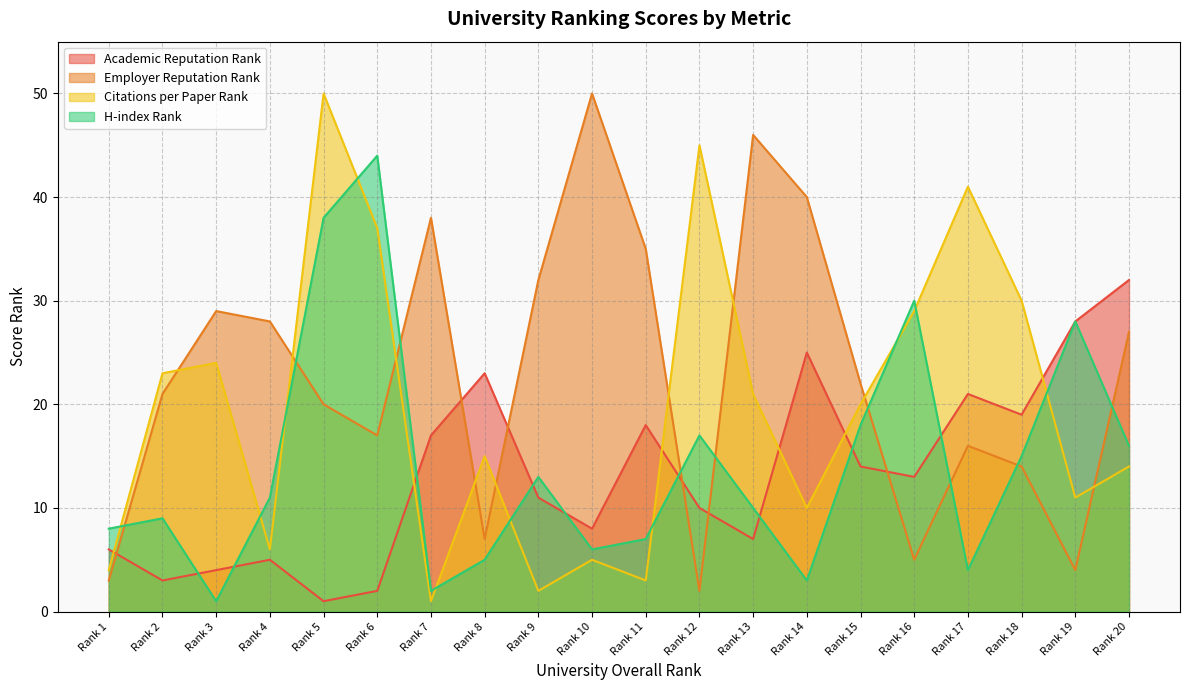

At how many categories does at least one series exceed 36?

8